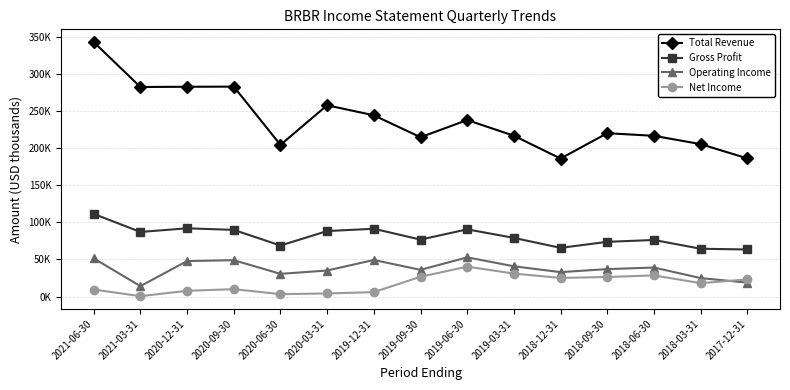

Reading left to right, what are all the values shown in this chart?

Total Revenue: 2021-06-30=342600	2021-03-31=282100	2020-12-31=282400	2020-09-30=282600	2020-06-30=204200	2020-03-31=257500	2019-12-31=244000	2019-09-30=214500	2019-06-30=237600	2019-03-31=216500	2018-12-31=185800	2018-09-30=219900	2018-06-30=216400	2018-03-31=205200	2017-12-31=186000
Gross Profit: 2021-06-30=111300	2021-03-31=87000	2020-12-31=91900	2020-09-30=89800	2020-06-30=68700	2020-03-31=88200	2019-12-31=91300	2019-09-30=76700	2019-06-30=90500	2019-03-31=79000	2018-12-31=65600	2018-09-30=73700	2018-06-30=76200	2018-03-31=64400	2017-12-31=63400
Operating Income: 2021-06-30=51400	2021-03-31=14100	2020-12-31=47800	2020-09-30=49000	2020-06-30=30600	2020-03-31=35100	2019-12-31=49300	2019-09-30=36000	2019-06-30=52800	2019-03-31=40800	2018-12-31=32900	2018-09-30=37000	2018-06-30=39100	2018-03-31=24900	2017-12-31=18800
Net Income: 2021-06-30=9500	2021-03-31=600	2020-12-31=7800	2020-09-30=10000	2020-06-30=3300	2020-03-31=4200	2019-12-31=6000	2019-09-30=26700	2019-06-30=40300	2019-03-31=31000	2018-12-31=25100	2018-09-30=26400	2018-06-30=28500	2018-03-31=18100	2017-12-31=23100